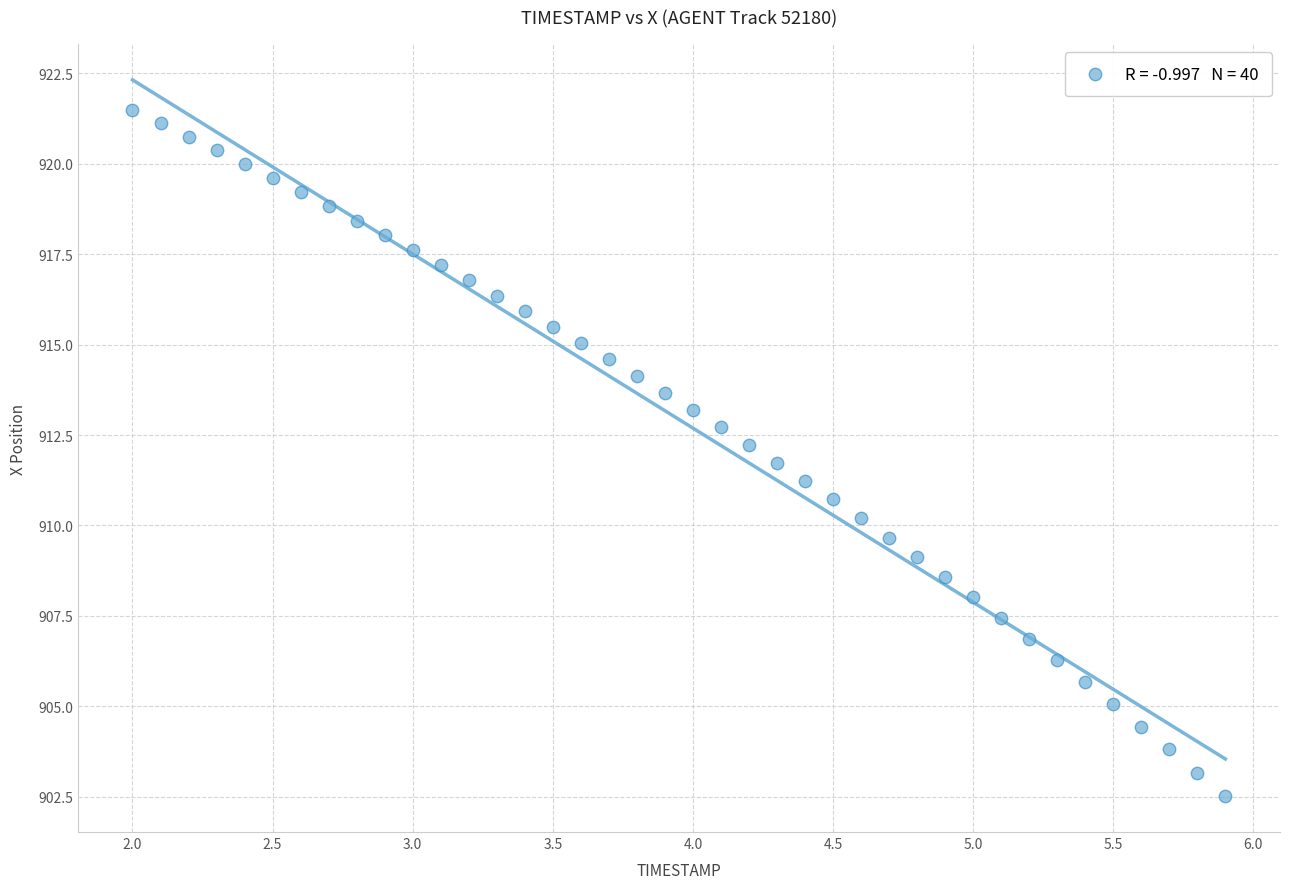

What is the range of X values (max minus min)?

3.9